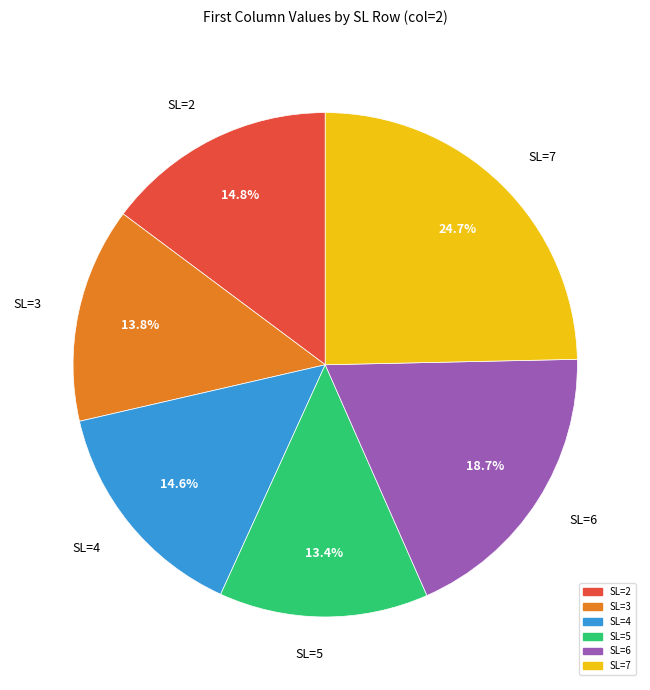

To the nearest percent, what is the difference between the SL=6 and SL=5 slice percentages?

5%